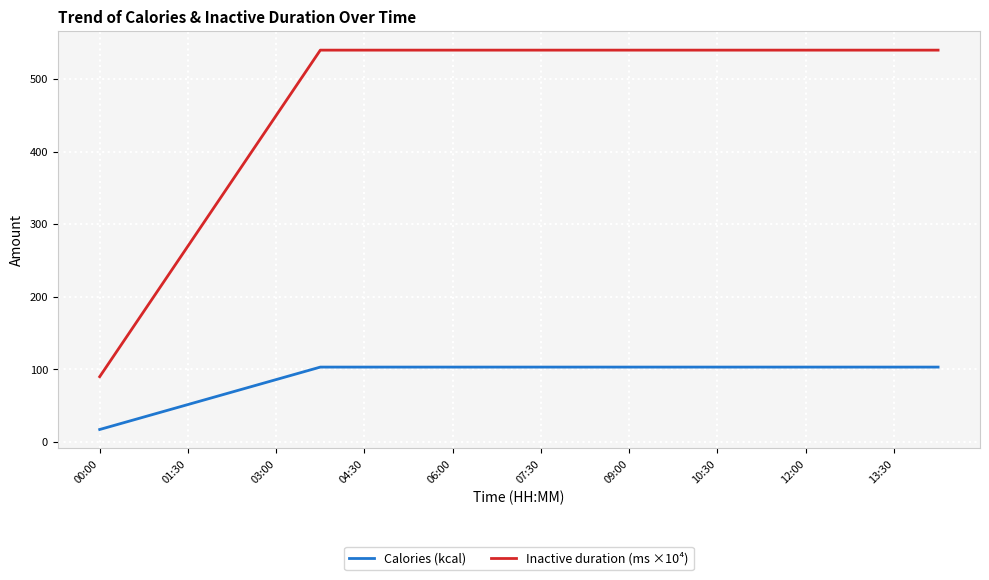

List the series in order of their peak value, highest first.

Inactive duration (ms ×10⁴), Calories (kcal)